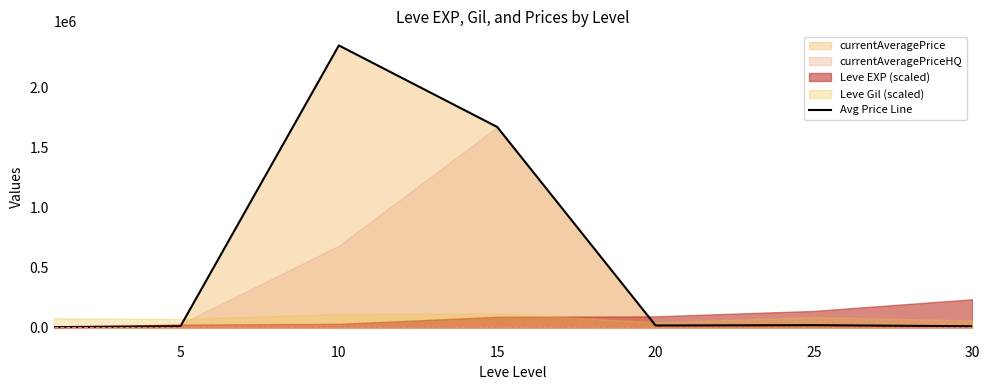

What is the sum of the values at 15 and 25?

1688754.8